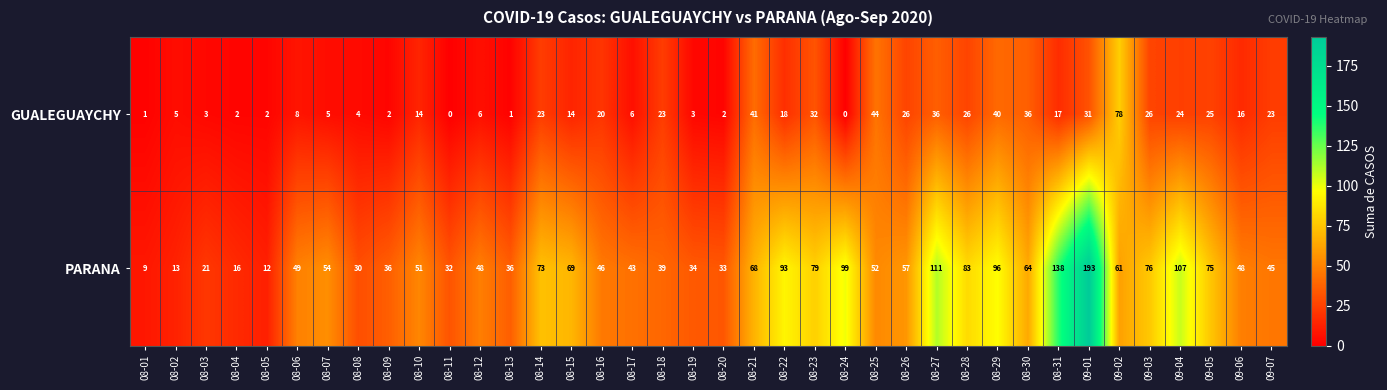

Rank the series by their maximum value, from highest to lowest.

PARANA, GUALEGUAYCHY